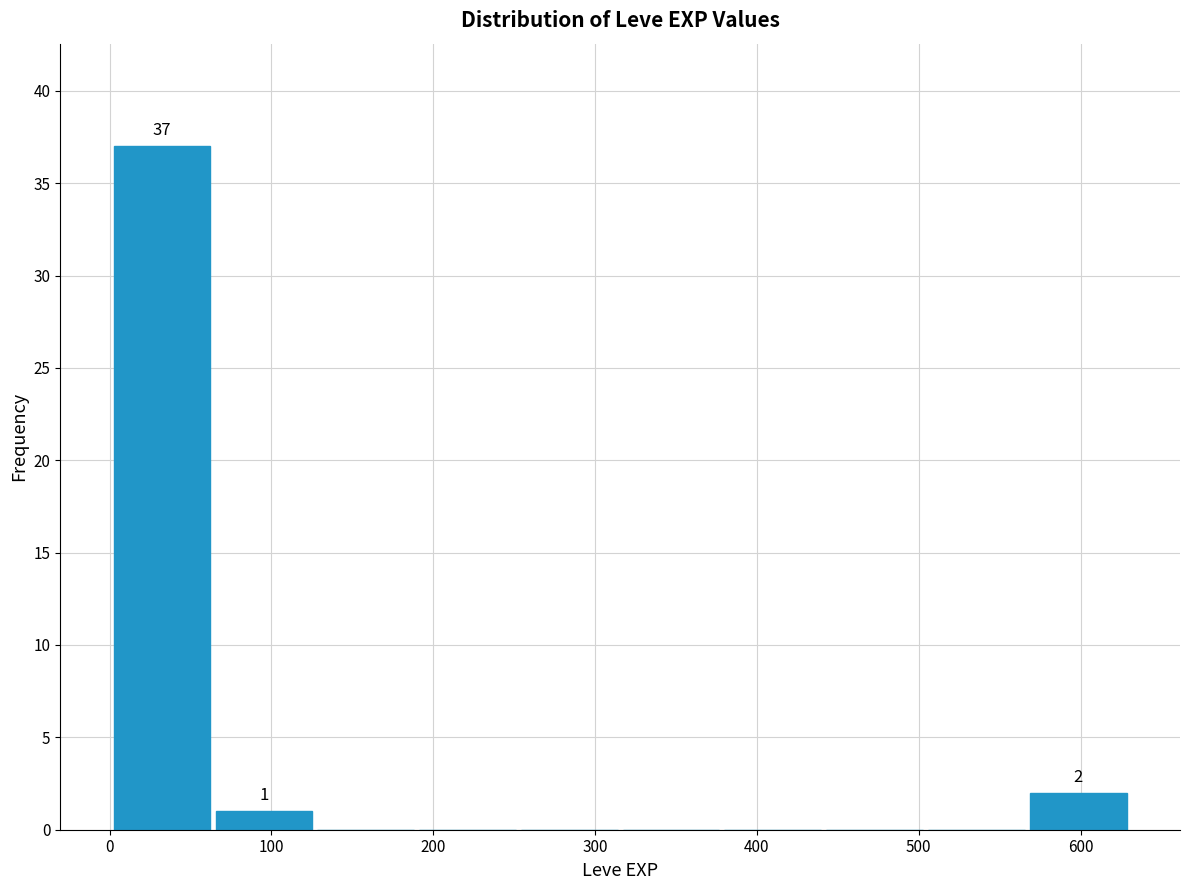

Which range on the x-axis has the tallest bar?

0 to 60